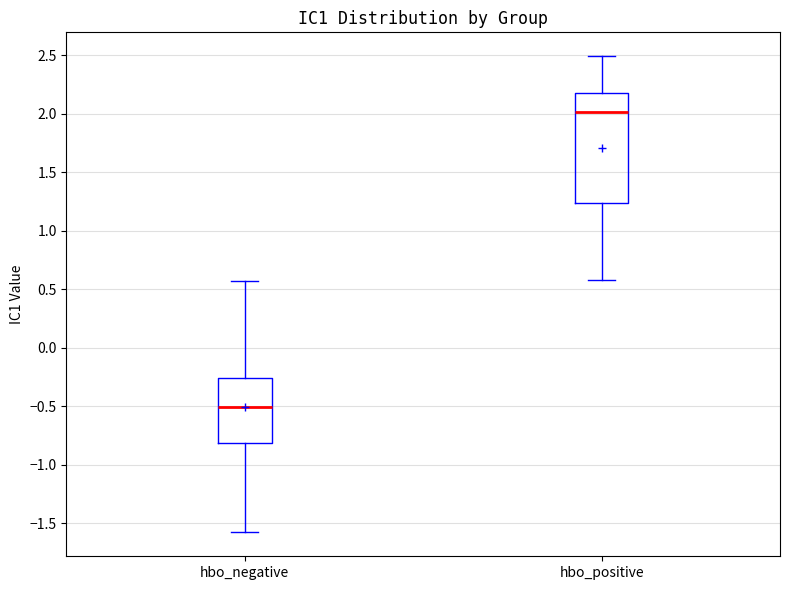

Where is the upper edge of the box for hbo_positive on the y-axis? The values are not printed on the chart, so give them approximately, as read against the axis.

2.20